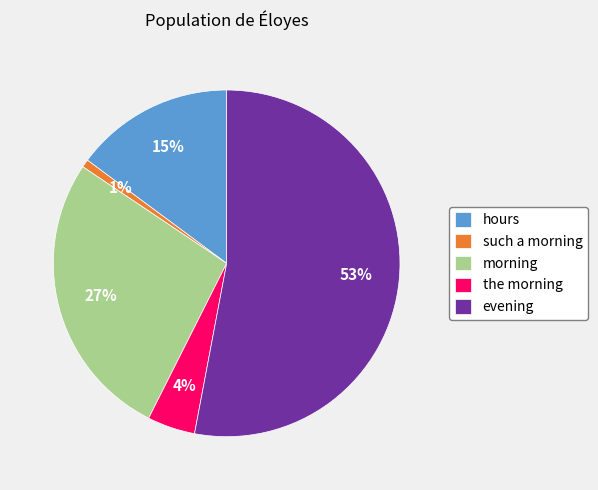

Is it true that such a morning is 11% of the pie?

False